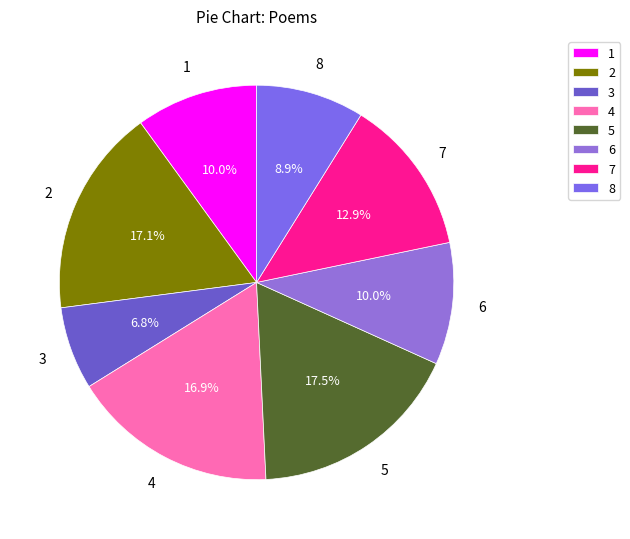

What is the smallest slice in the pie chart?

3